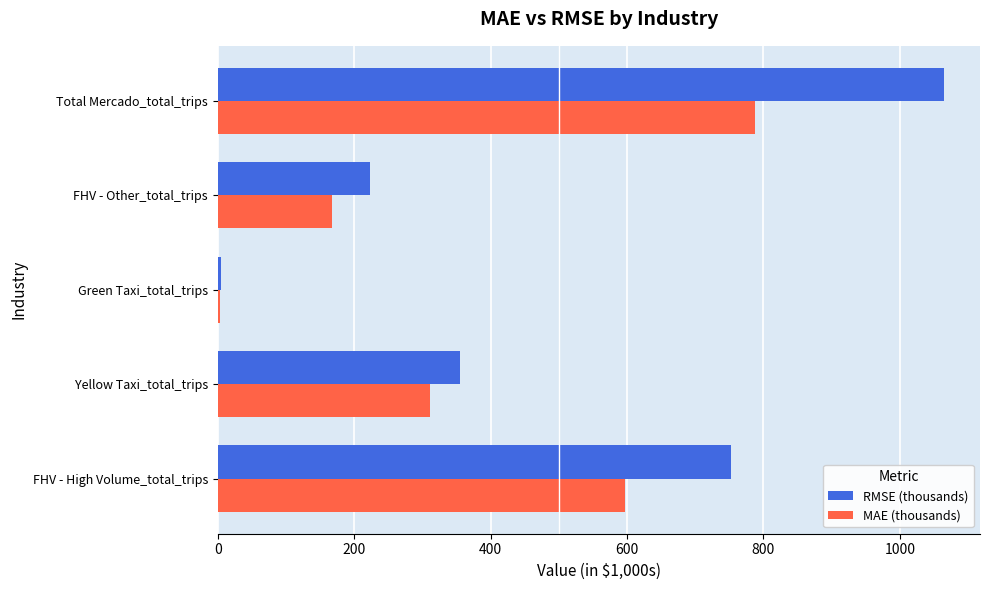

The value of RMSE (thousands) at Total Mercado_total_trips is 1817.5. True or false?

False